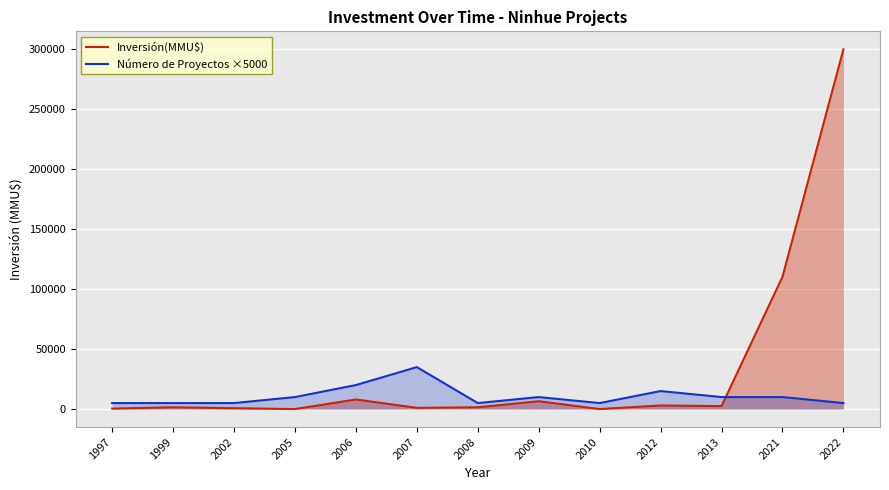

Reading left to right, transcribe all the data shown in this chart.

Inversión(MMU$): 1997=380	1999=1500	2002=712	2005=0	2006=8000	2007=1024	2008=1480	2009=6522	2010=0	2012=3000	2013=2475	2021=110320	2022=300000
Número de Proyectos ×5000: 1997=5000	1999=5000	2002=5000	2005=10000	2006=20000	2007=35000	2008=5000	2009=10000	2010=5000	2012=15000	2013=10000	2021=10000	2022=5000